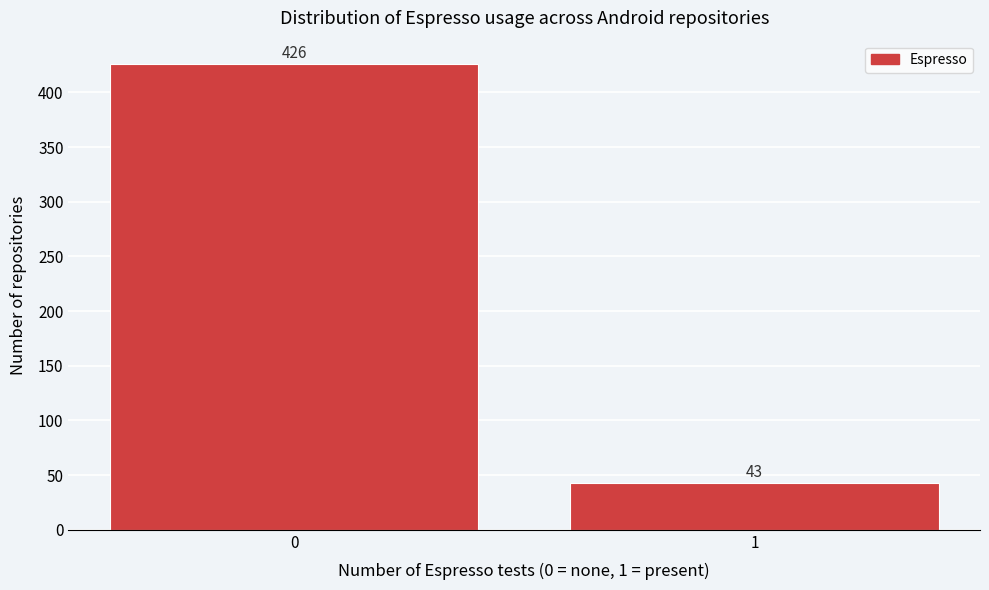

Reading left to right, what are all the values shown in this chart?

426	43